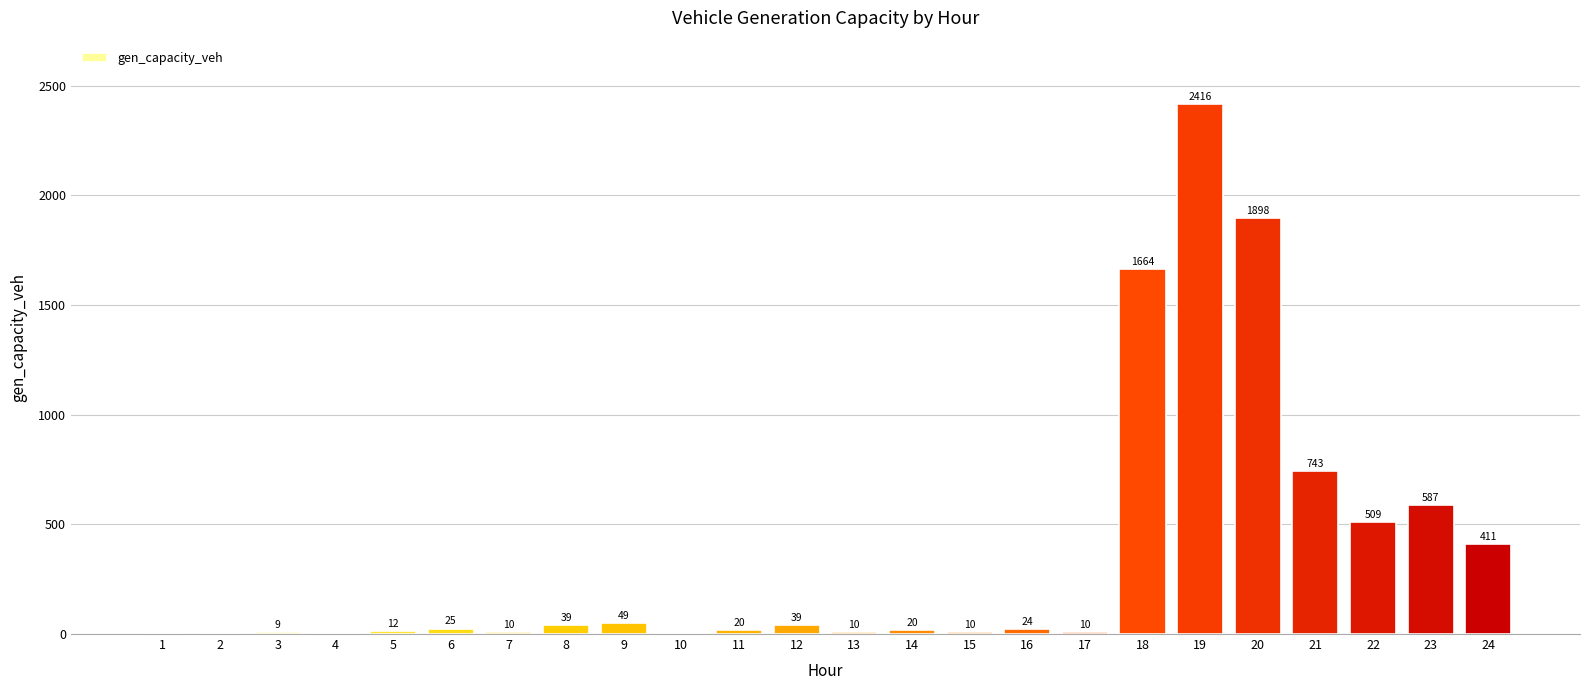

Between 4 and 20, which is larger?

20